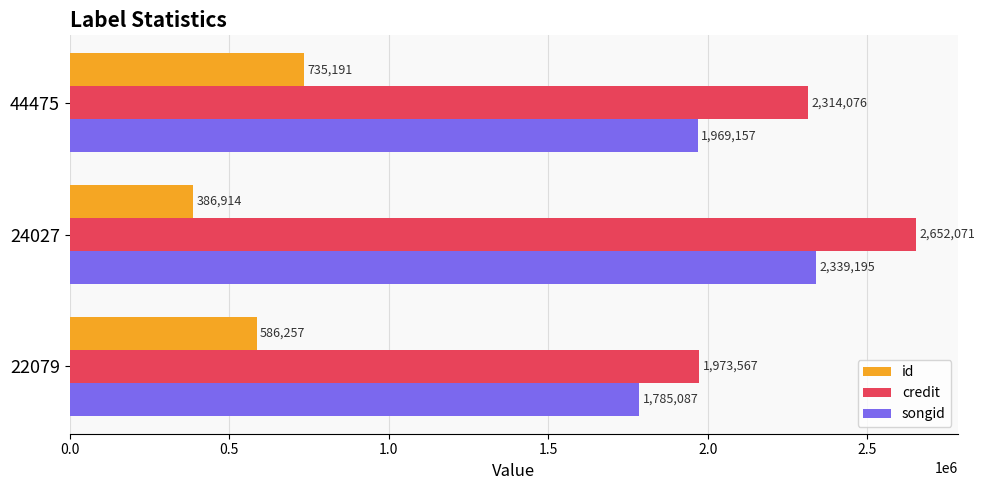

At how many categories does at least one series exceed 1523946?

3